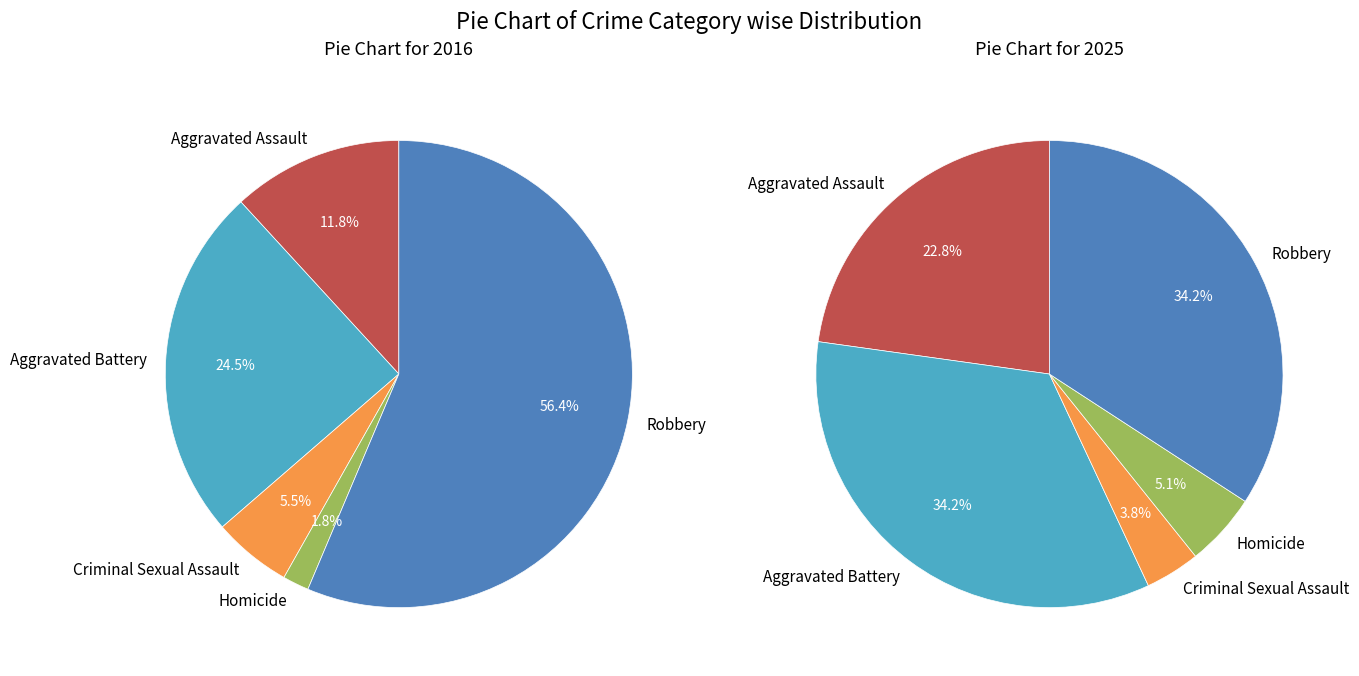

What is the total percentage of Homicide and Aggravated Assault?

13.6%